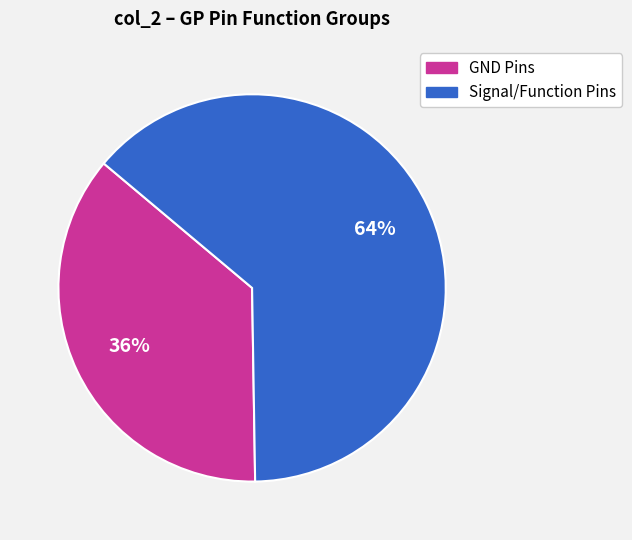

To the nearest percent, what is the average slice percentage?

50%